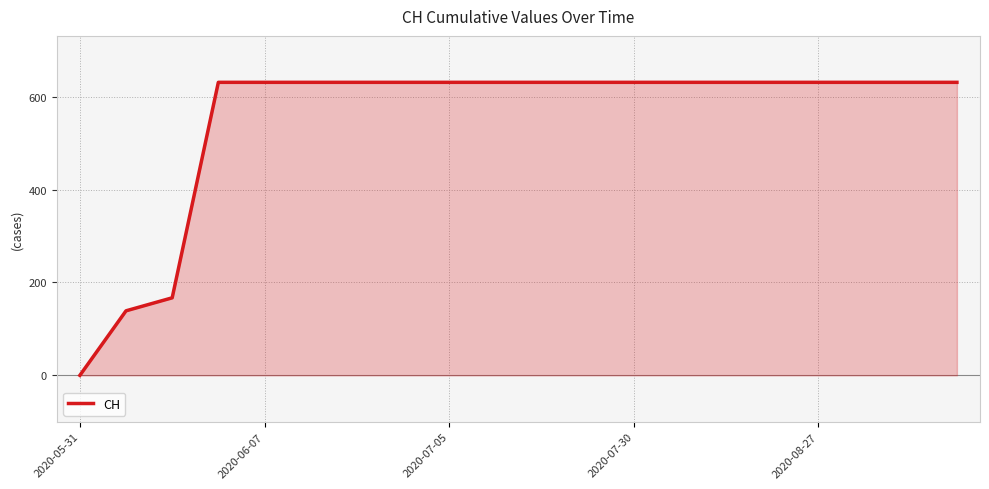

What is the greatest value displayed?

631